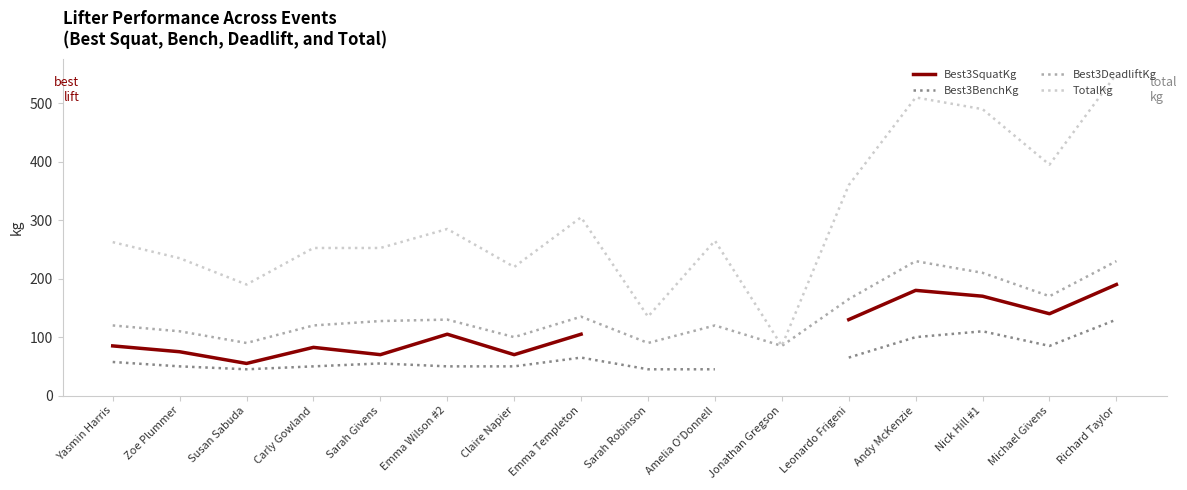

Between Nick Hill #1 and Sarah Givens, which is larger?

Nick Hill #1